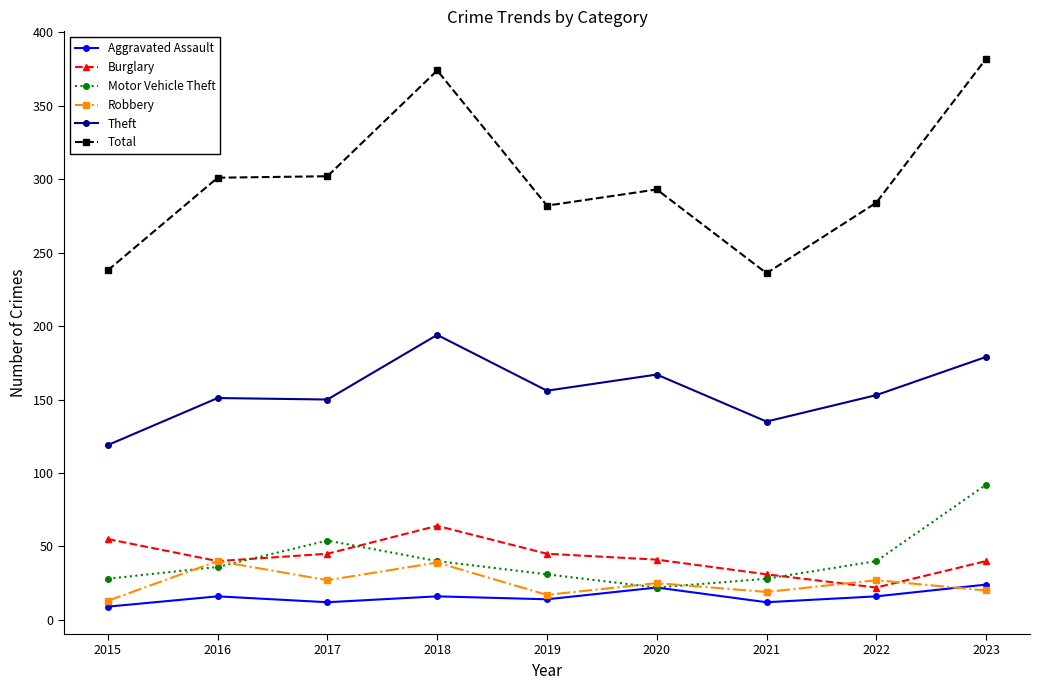

What is the value of the Motor Vehicle Theft point at the 3rd from the left?

54